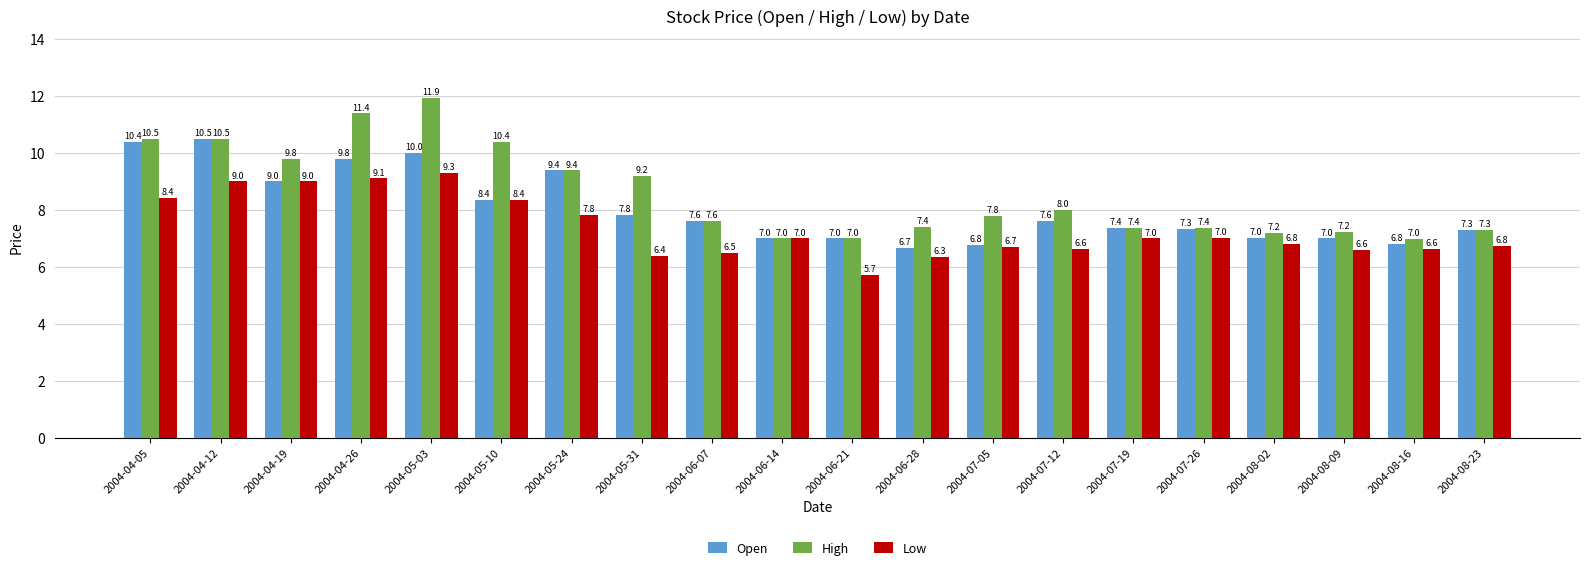

What is the greatest value displayed?

11.9